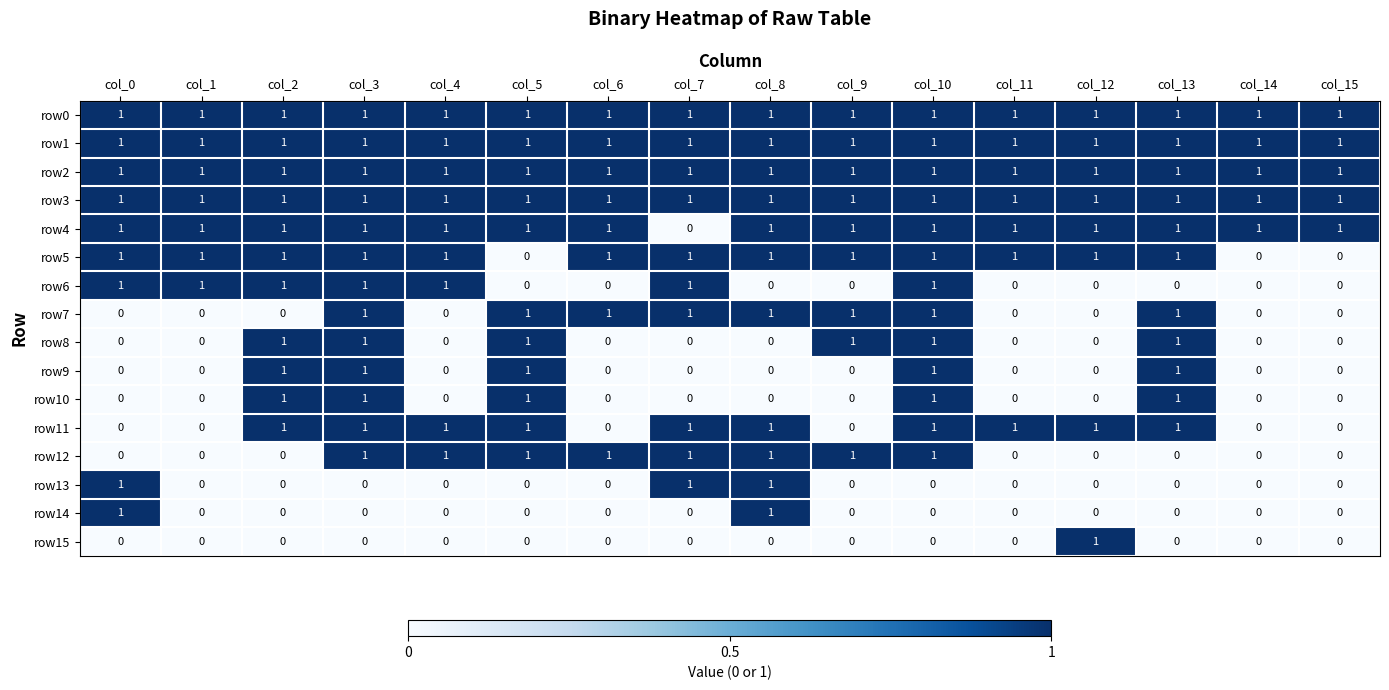

What is the total value across all series at col_6?

8